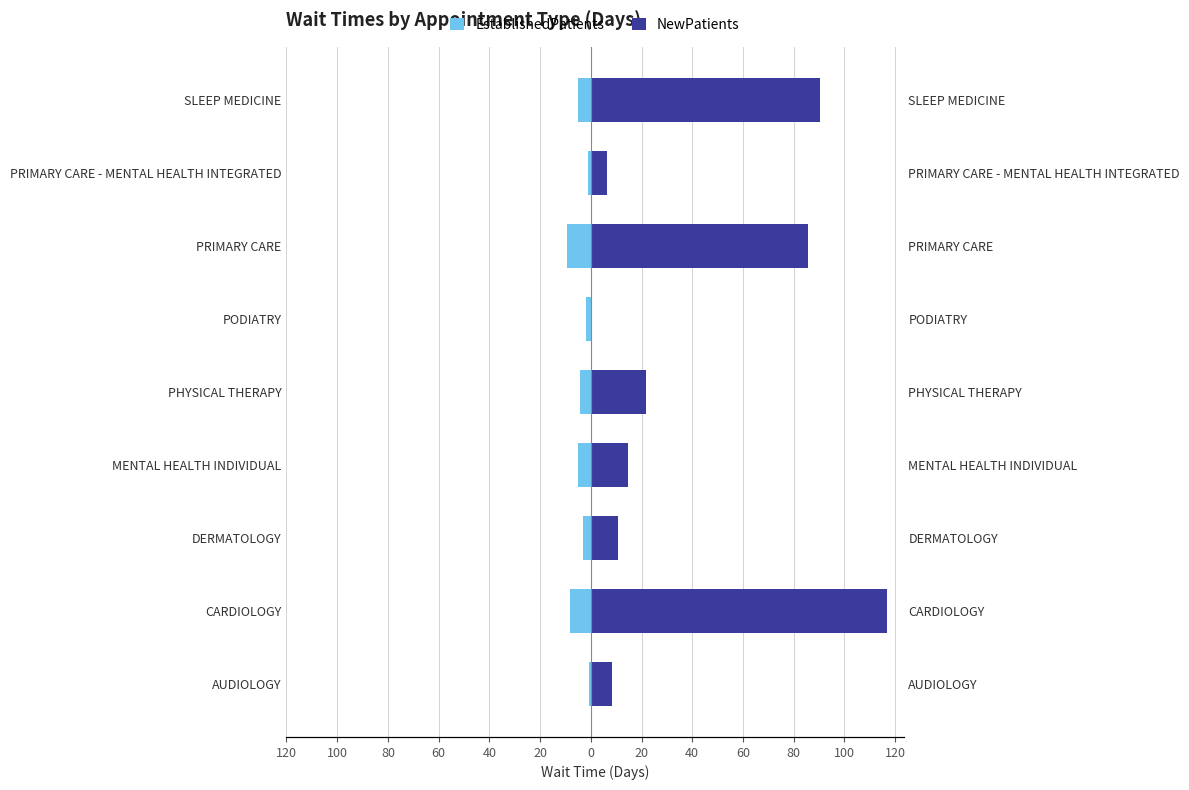

Between MENTAL HEALTH INDIVIDUAL and PRIMARY CARE - MENTAL HEALTH INTEGRATED, which series saw the biggest shift?

NewPatients